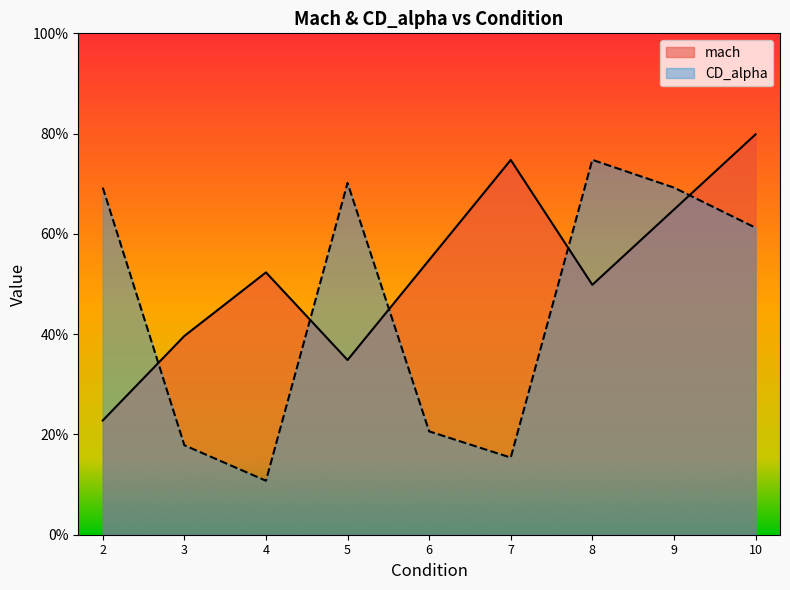

How many lines are shown in the chart?

2